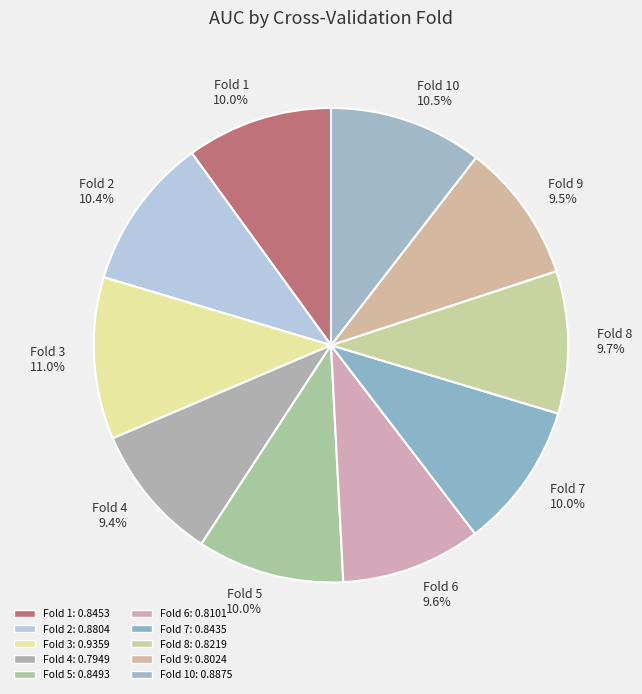

What percentage is NOT represented by Fold 1?

90.0%